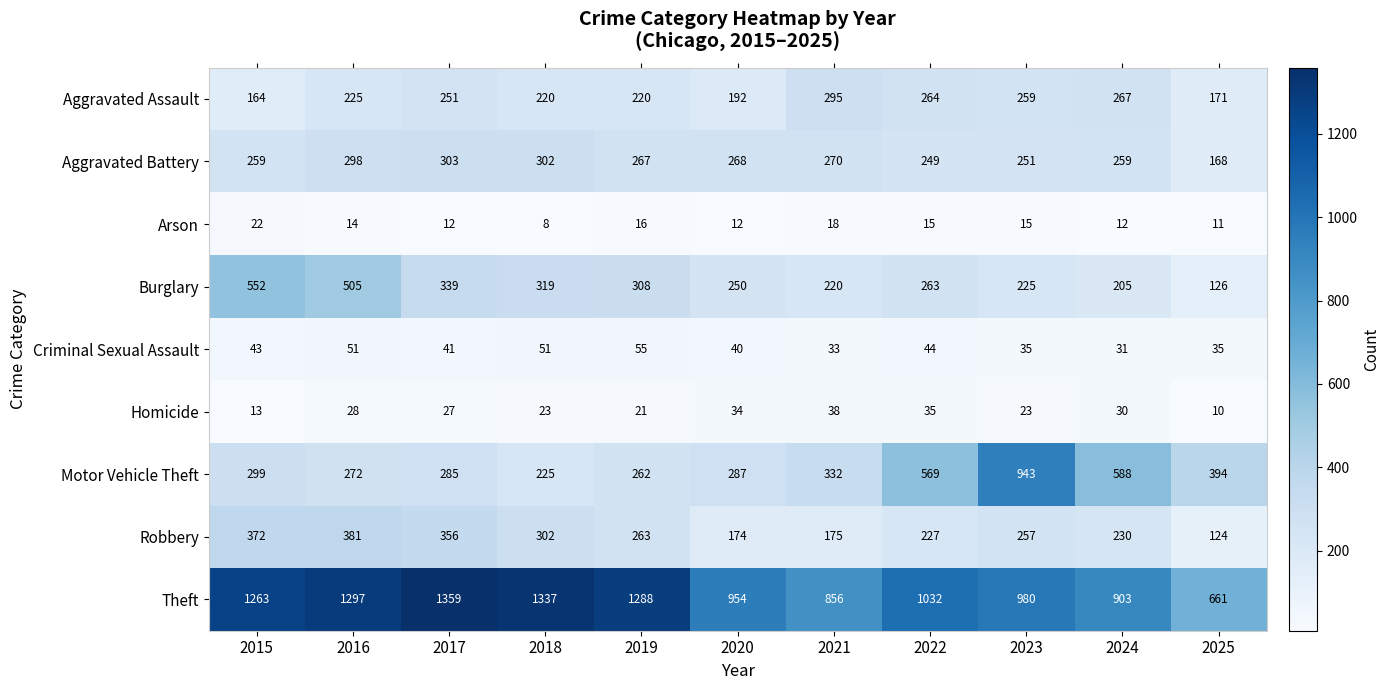

What is the total value across all series at 2019?

2700